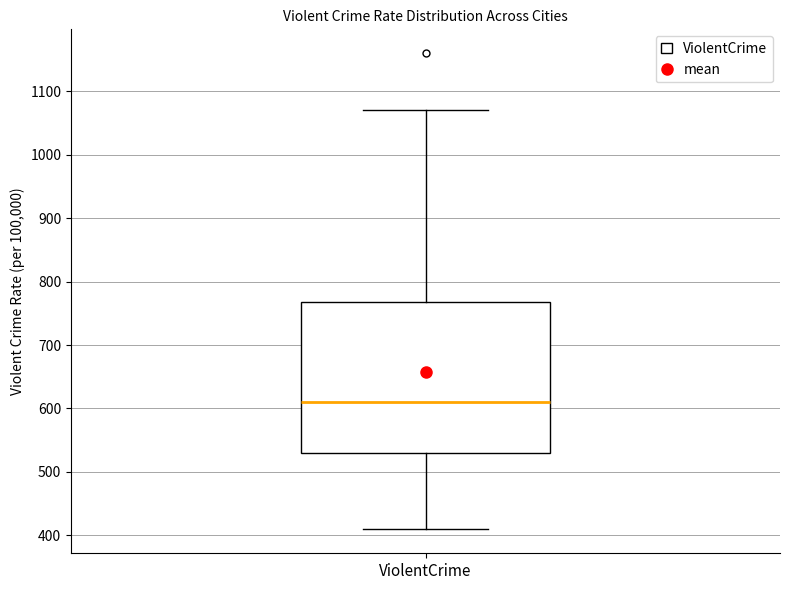

Transcribe this box plot: give where the median line is, the range the box spans, and where the two whiskers end, as read against the y-axis. The values are not printed on the chart, so give them approximately, as read against the axis.

median 610, box 530 to 770, whiskers 410 to 1070